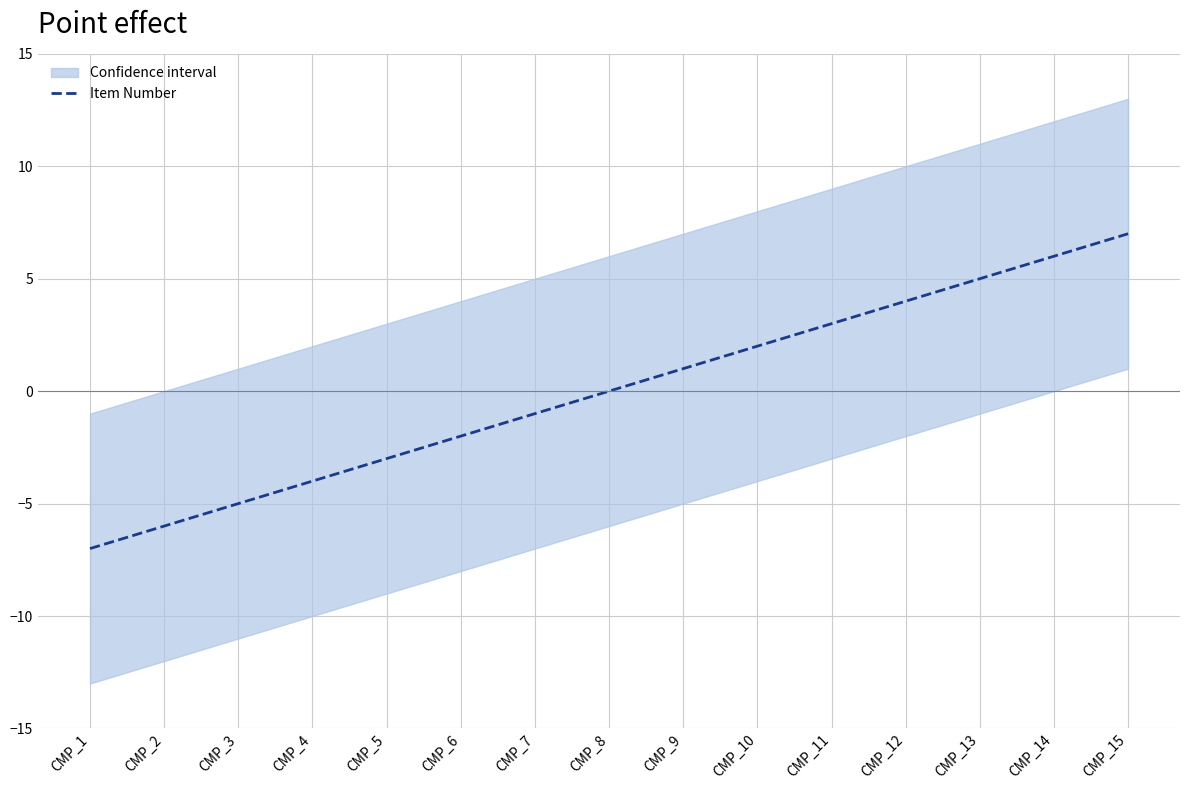

List the labels in order of value, largest first.

CMP_15, CMP_14, CMP_13, CMP_12, CMP_11, CMP_10, CMP_9, CMP_8, CMP_7, CMP_6, CMP_5, CMP_4, CMP_3, CMP_2, CMP_1